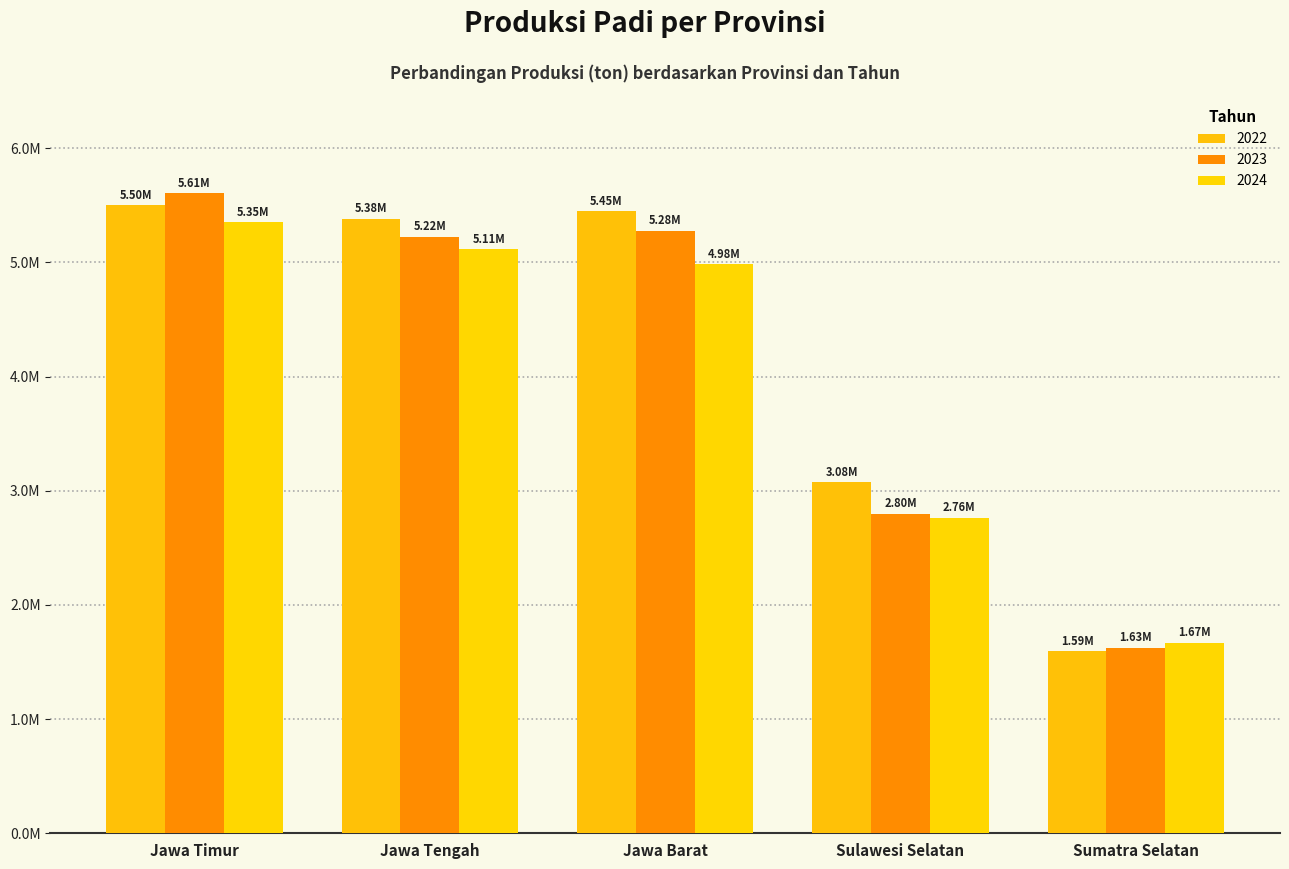

What is the difference between the highest and lowest values at Sumatra Selatan?

77147.3